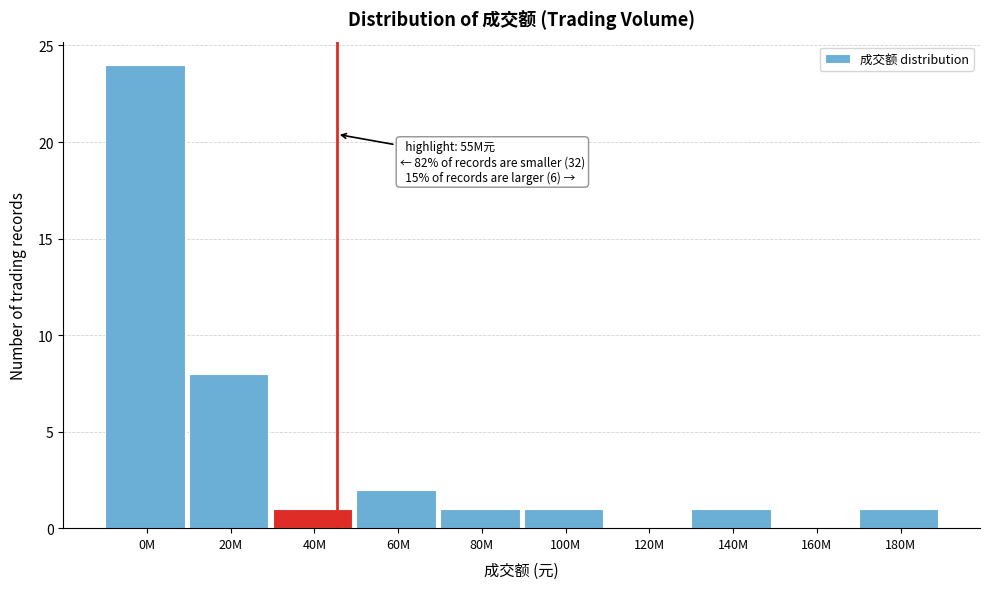

Reading left to right, extract all data points from this chart.

0M=24	20M=8	40M=1	60M=2	80M=1	100M=1	120M=0	140M=1	160M=0	180M=1